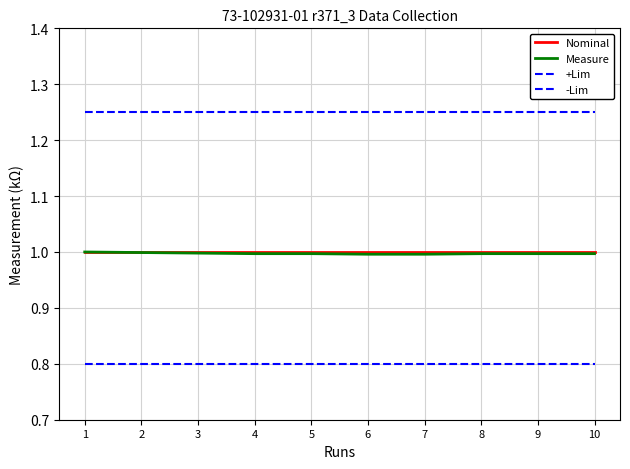

Which series has the largest range (max minus min)?

Measure